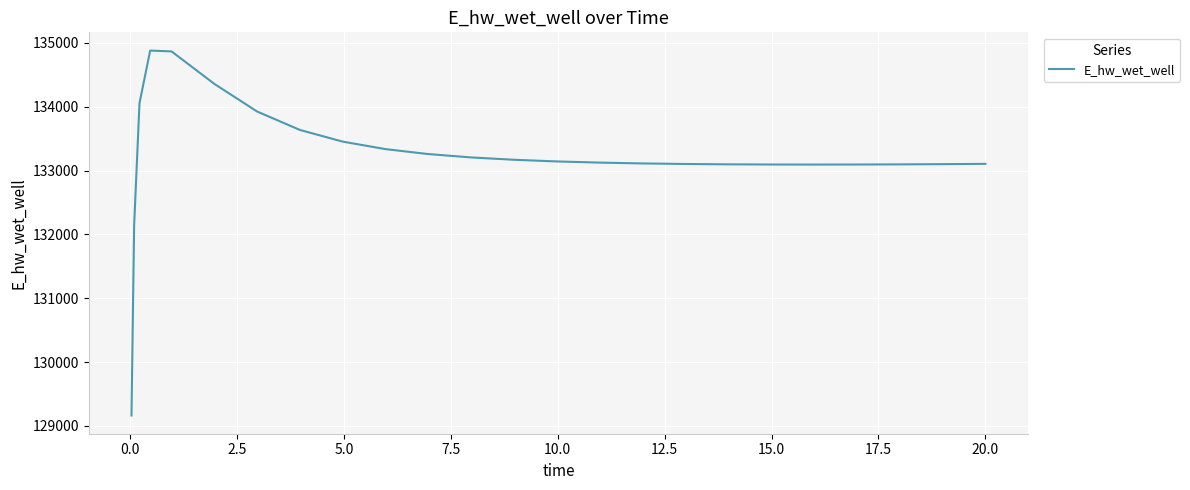

What is the difference between the maximum and minimum values?

5715.6